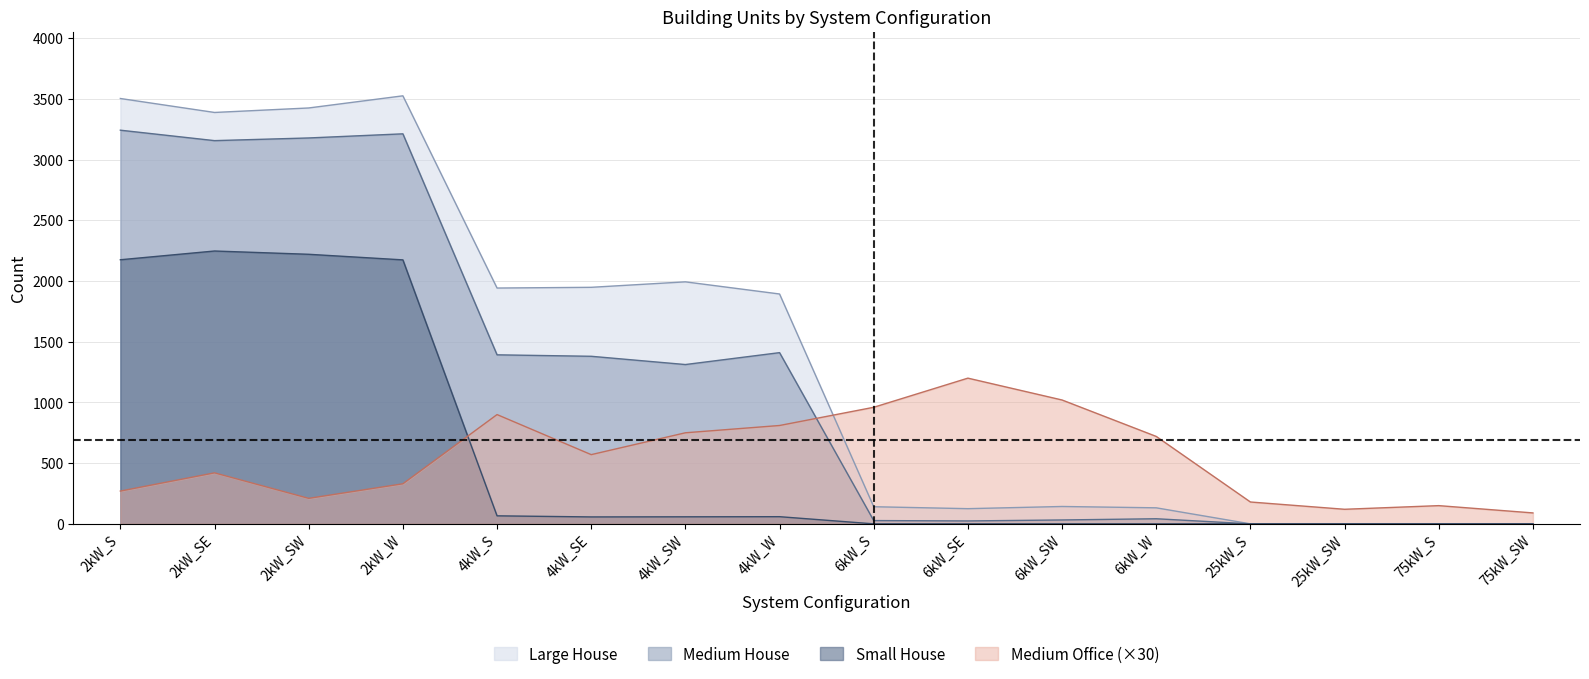

How many data points does each series have?

16